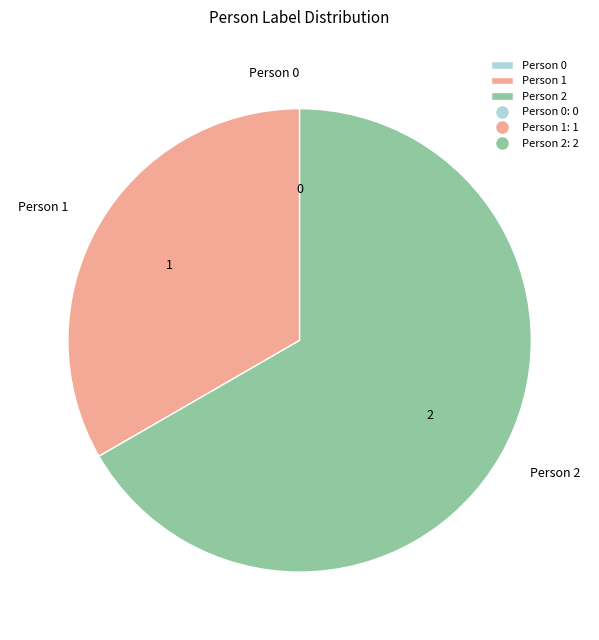

Is it true that Person 2 is 78% of the pie?

False